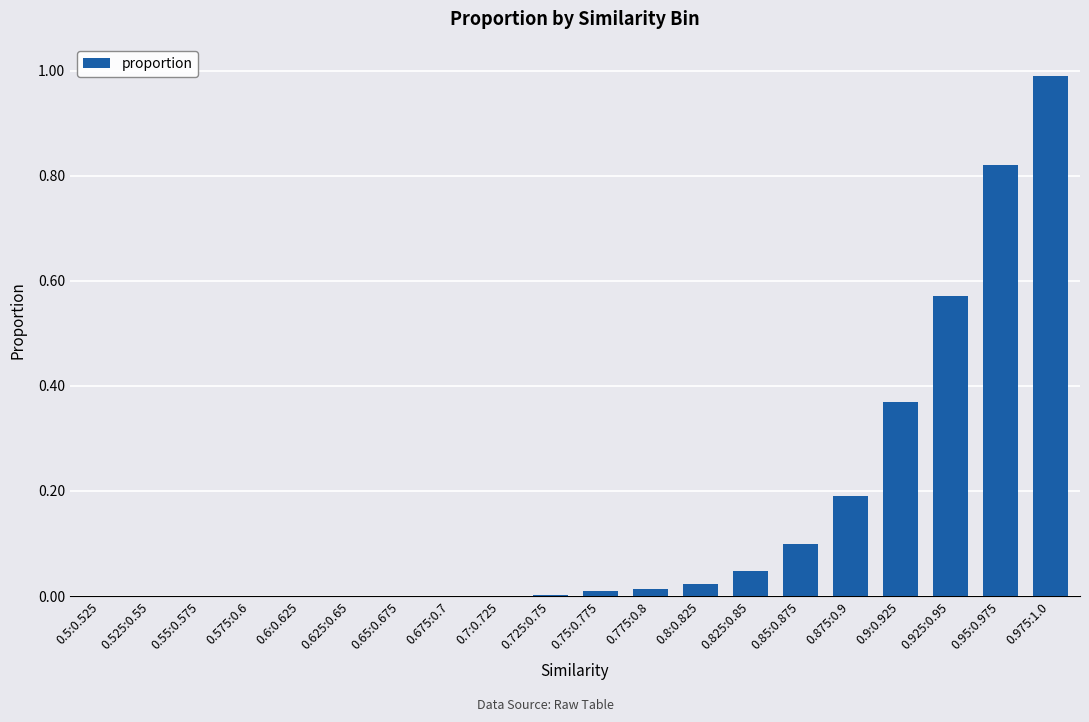

The value at 0.8:0.825 is 0.0. True or false?

True